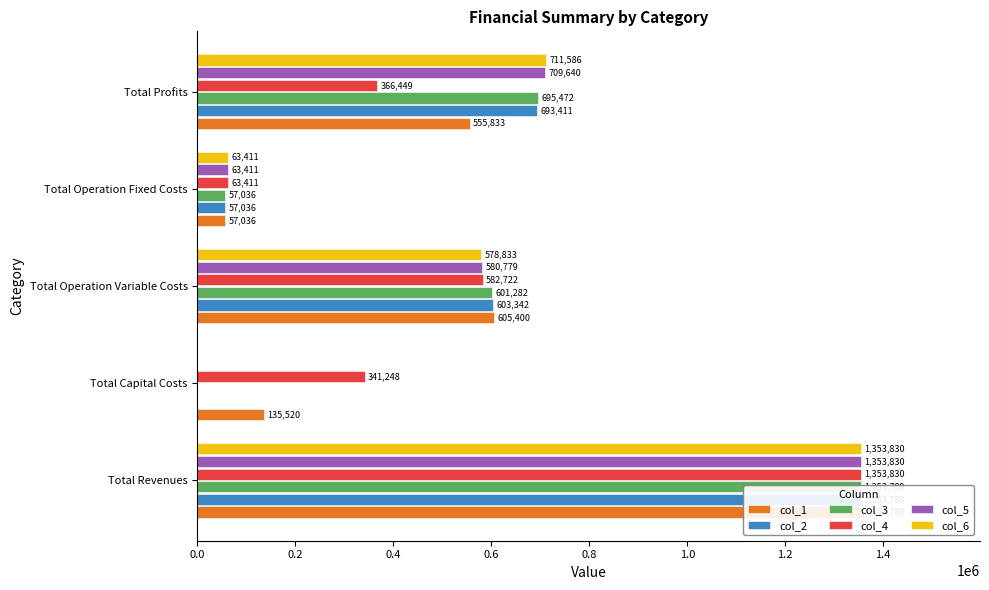

How many distinct data groups are displayed?

6